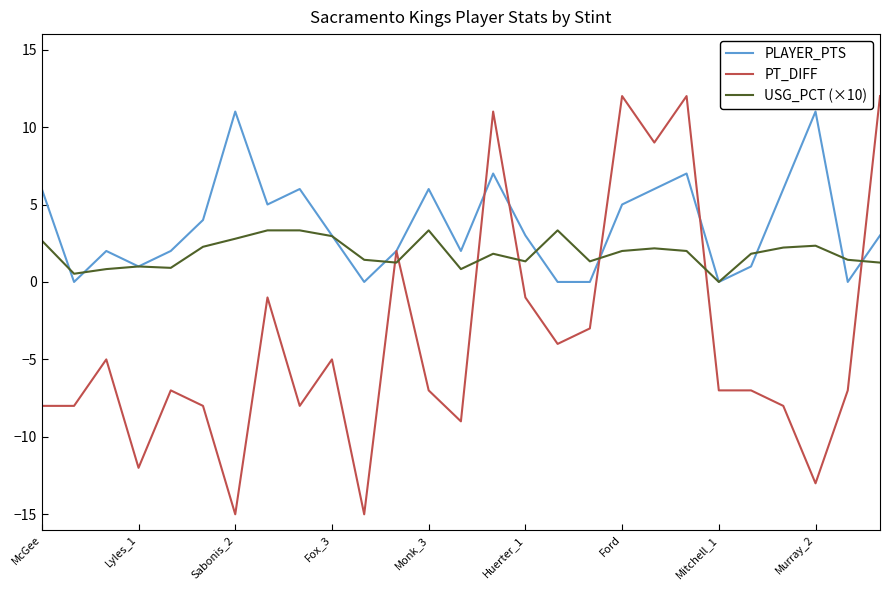

Which series has the largest range (max minus min)?

PT_DIFF